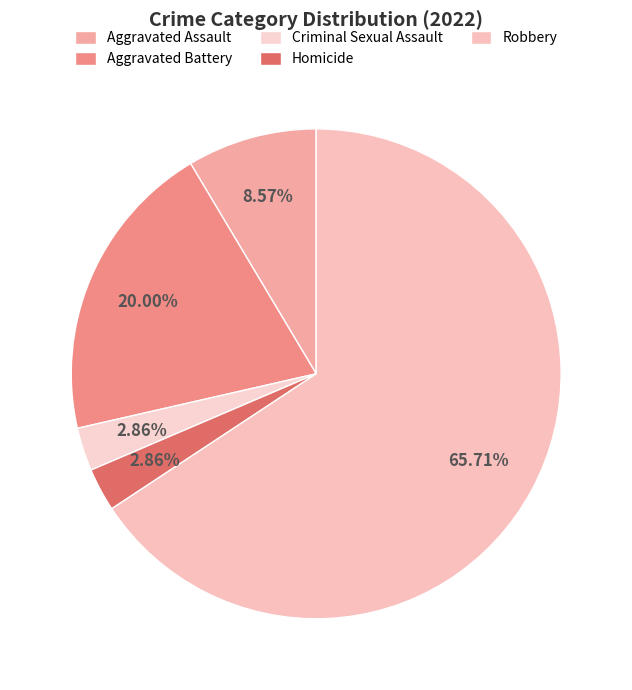

Count the number of slices in the pie.

5